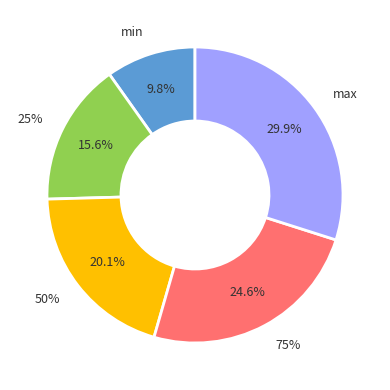

To the nearest percent, what percentage of the pie is 25%?

16%